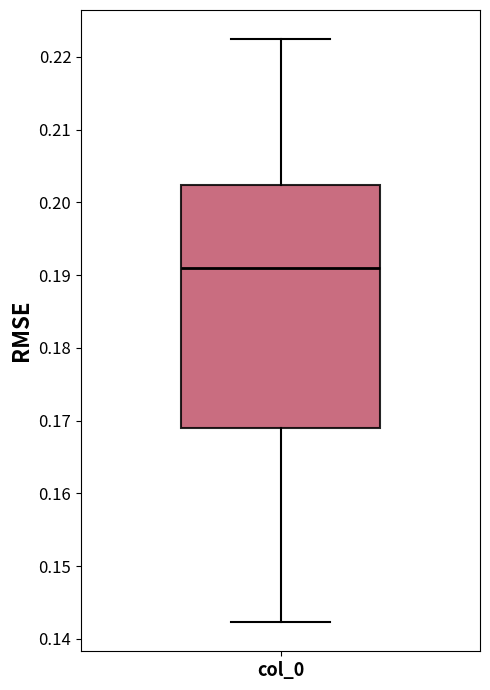

Transcribe this box plot: give where the median line is, the range the box spans, and where the two whiskers end, as read against the y-axis. The values are not printed on the chart, so give them approximately, as read against the axis.

median 0.191, box 0.169 to 0.202, whiskers 0.142 to 0.222